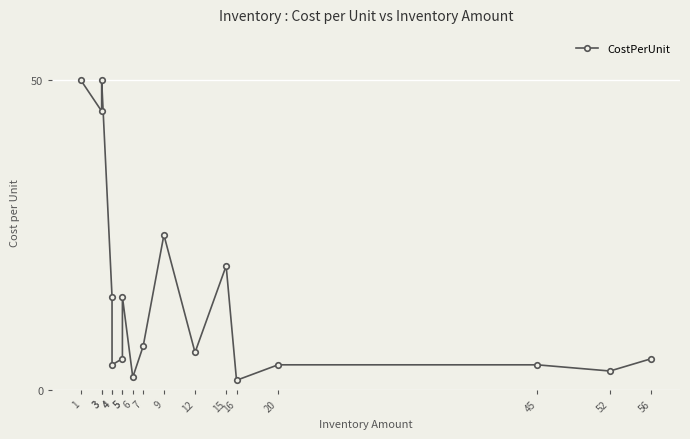

What is the ratio of the value at 6 to the value at 52?

0.7